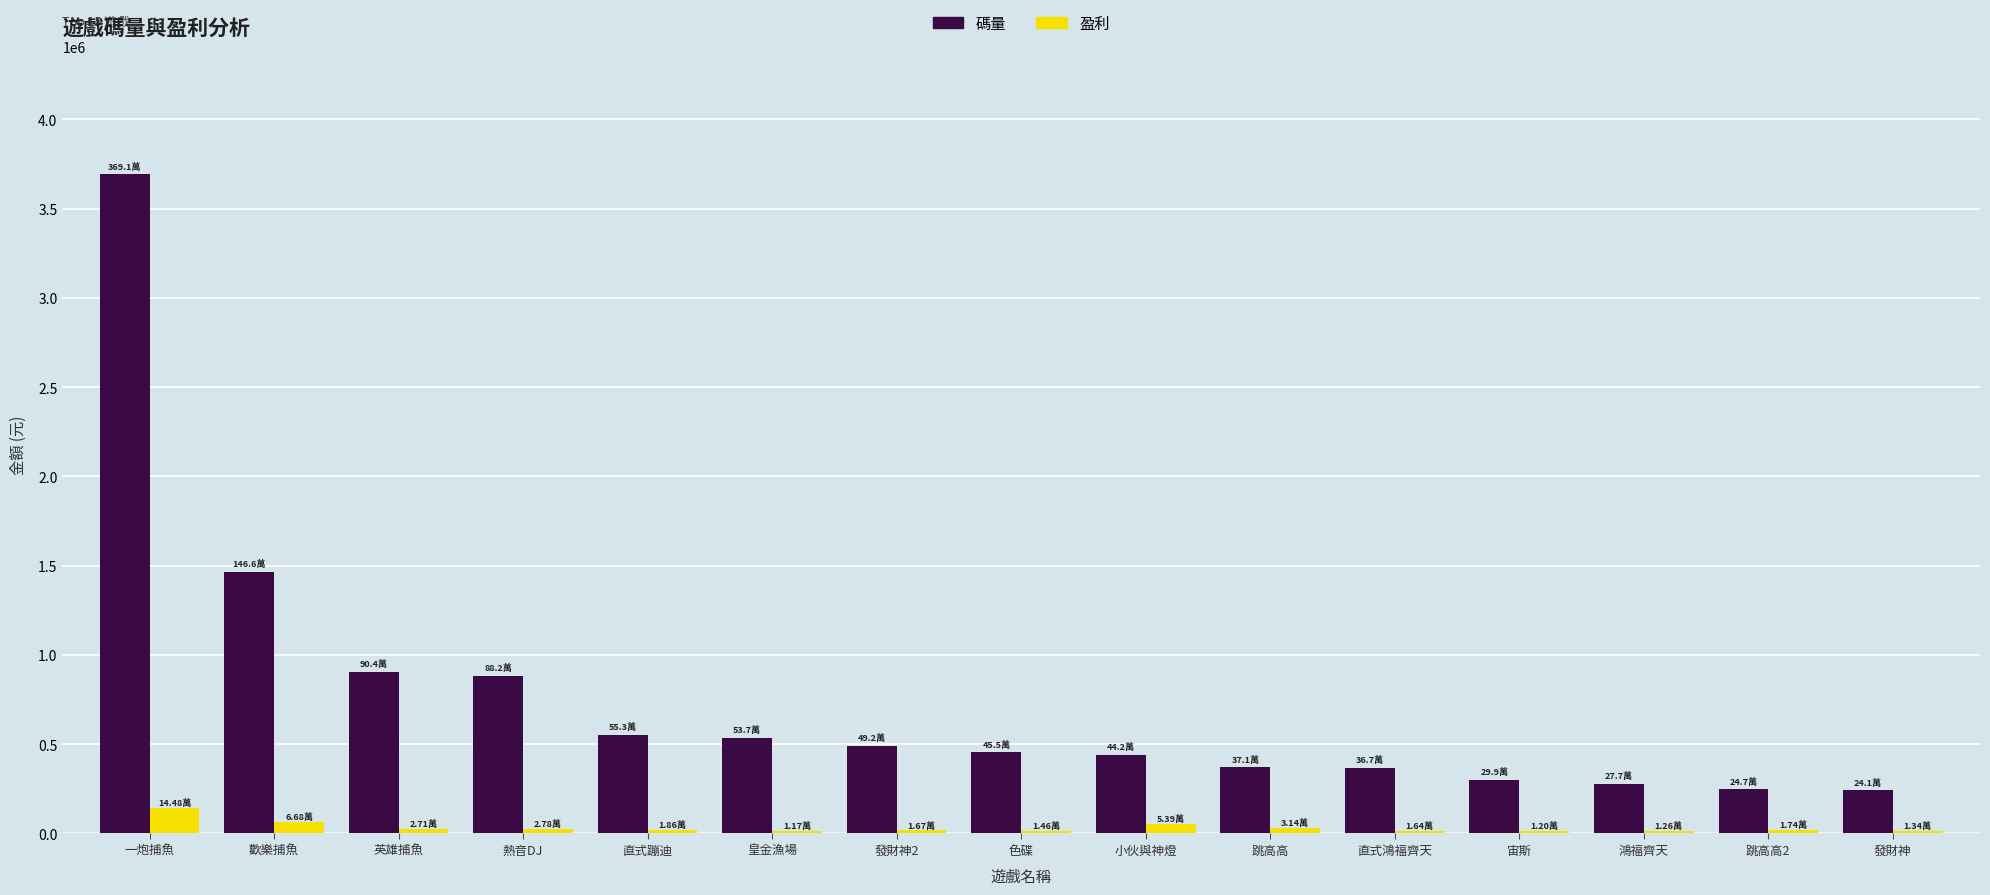

Which series has the largest total across all categories?

碼量